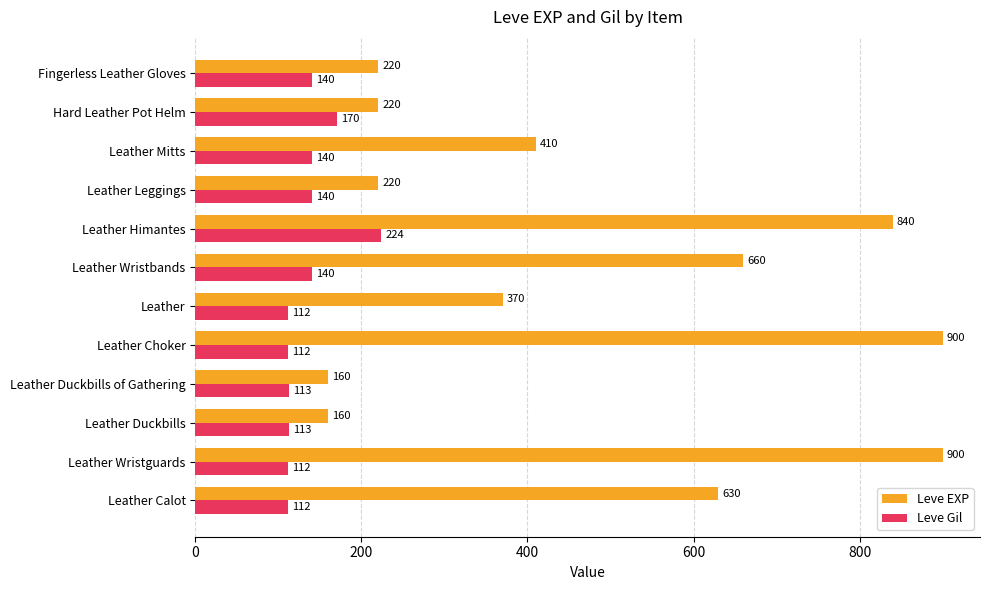

Between Leather and Fingerless Leather Gloves, which series saw the biggest shift?

Leve EXP